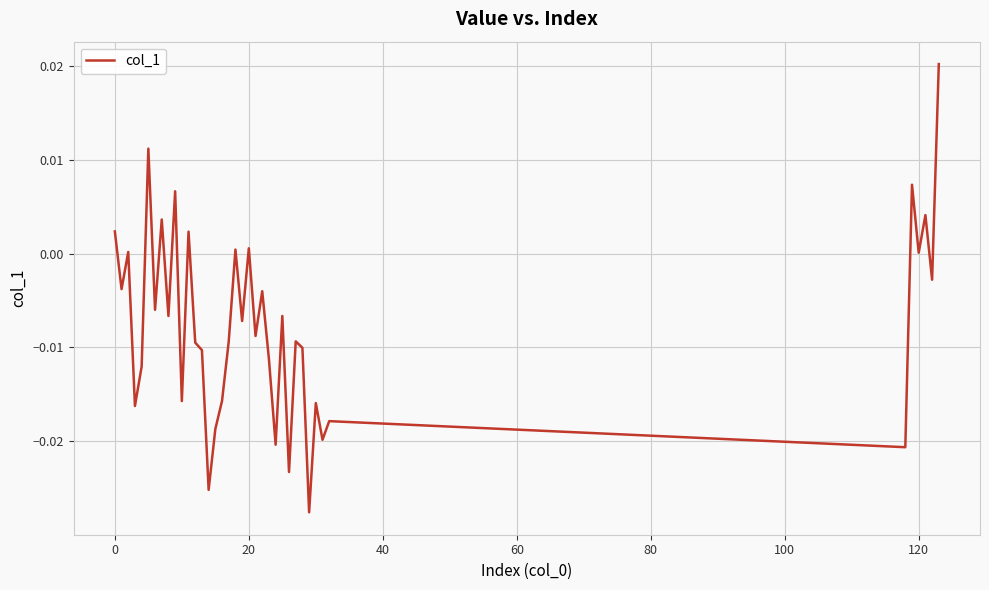

Is this an area chart (filled region under the line)?

No